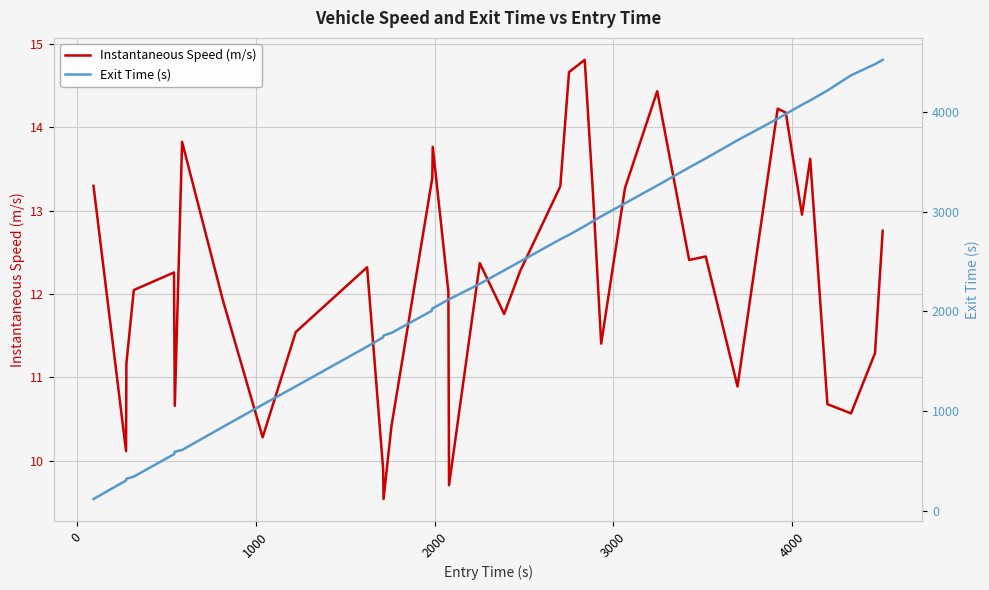

True or false: Exit Time (s) has more than 2 interior local peaks.

False